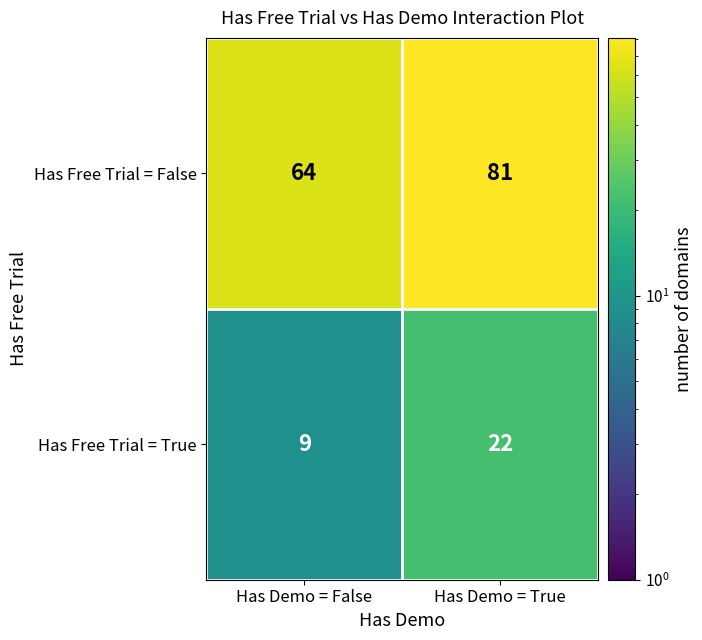

What is the highest value of the Has Free Trial = False series?

81